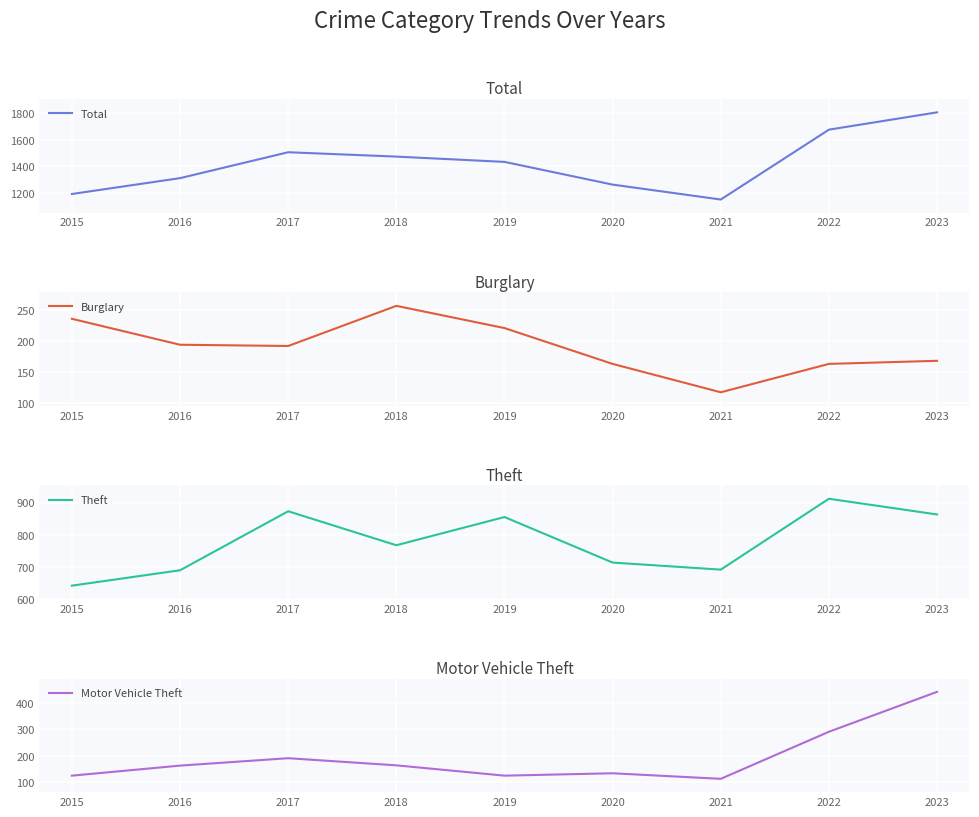

Which series has the largest range (max minus min)?

Total